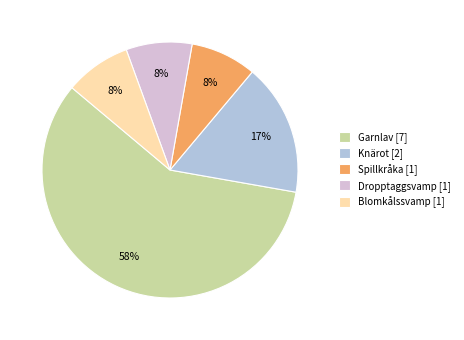

What is the largest slice in the pie chart?

Garnlav [7]